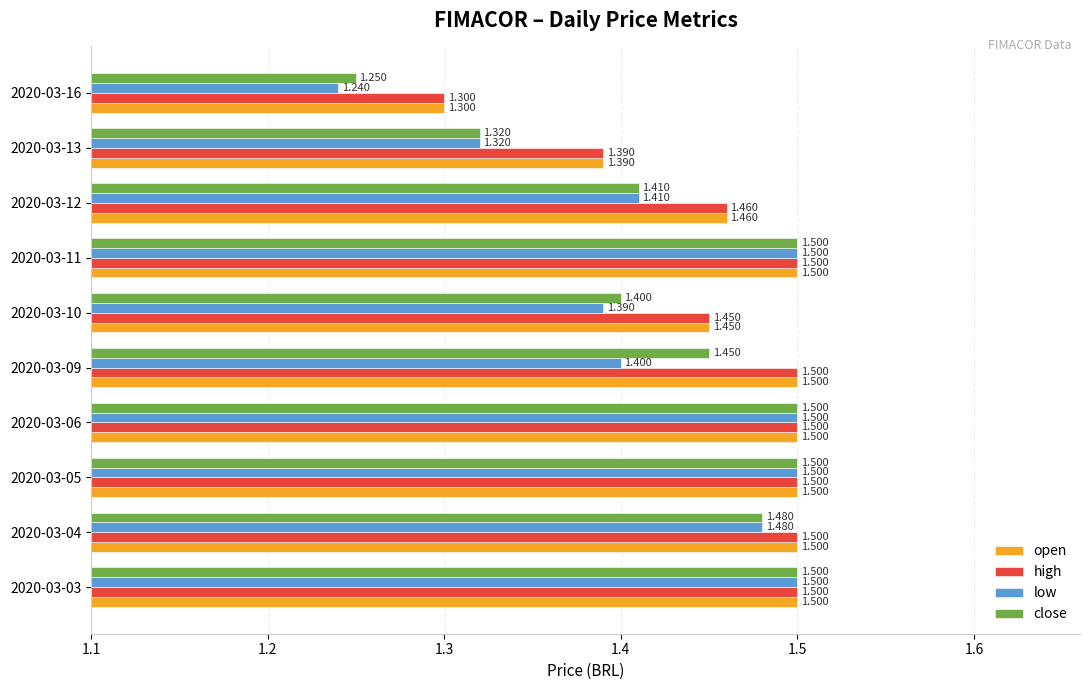

Is the value of high at 2020-03-10 greater than the value of low at 2020-03-10?

Yes